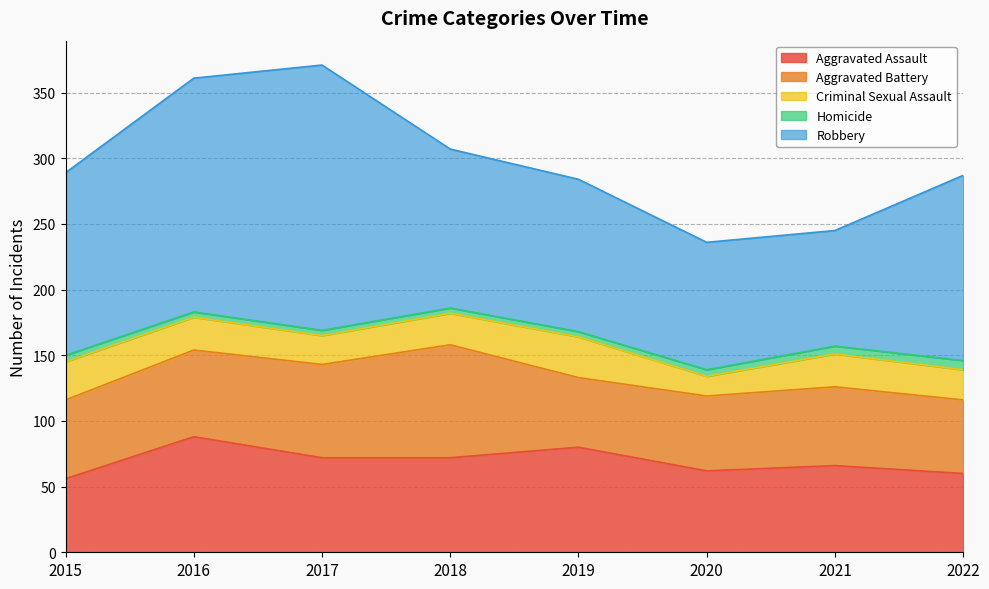

The Robbery series shows 116 at 2019. True or false?

True